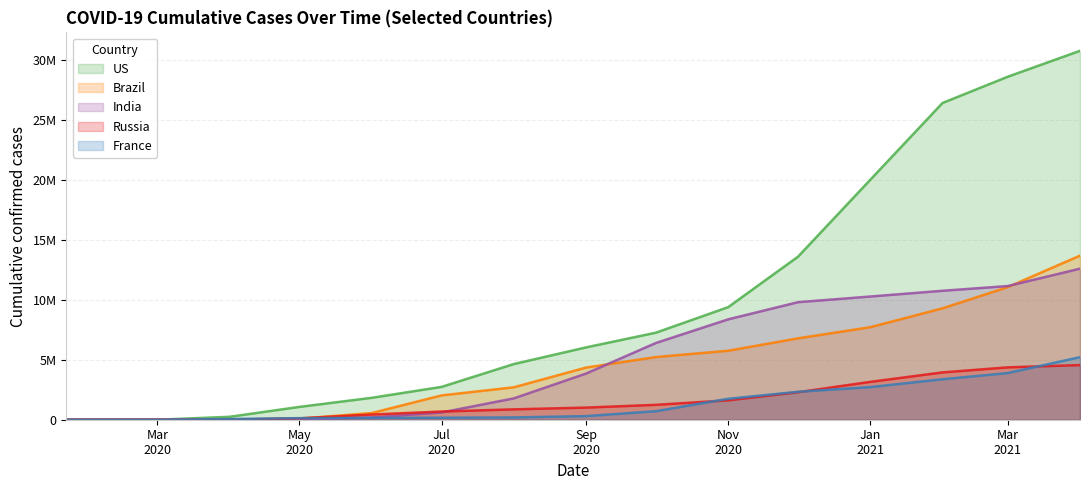

How many data points does each series have?

16